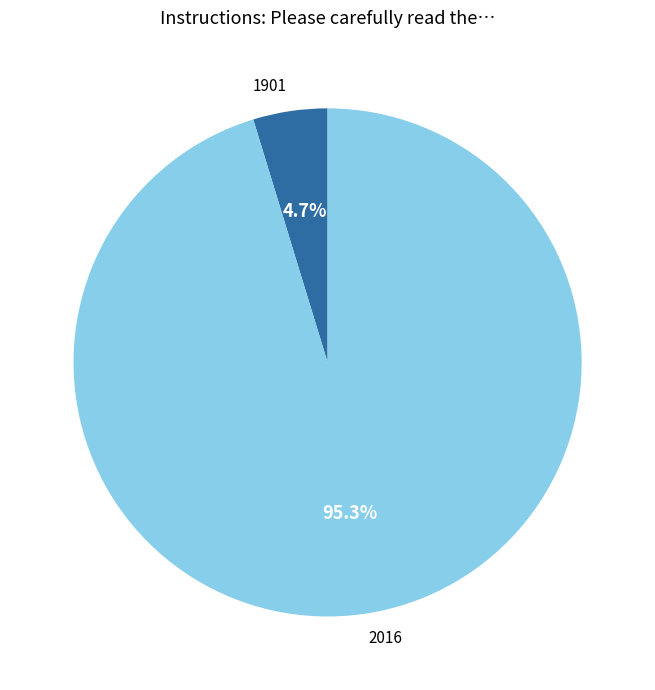

To the nearest percent, what percentage of the pie is 2016?

95%